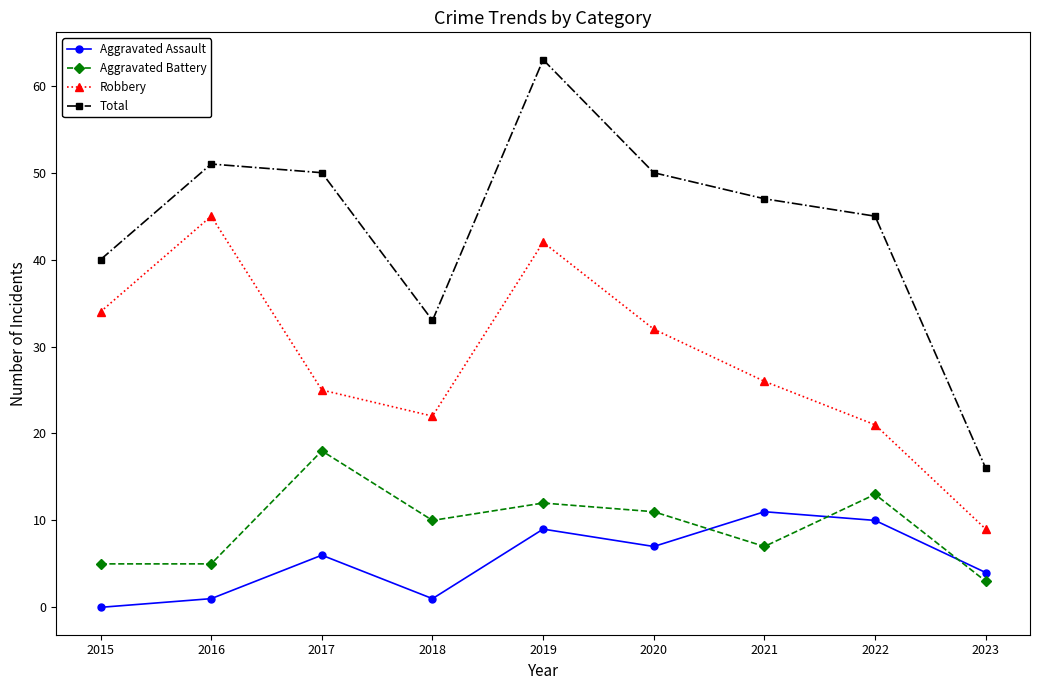

What is the difference between the maximum and minimum values in the Robbery series?

36